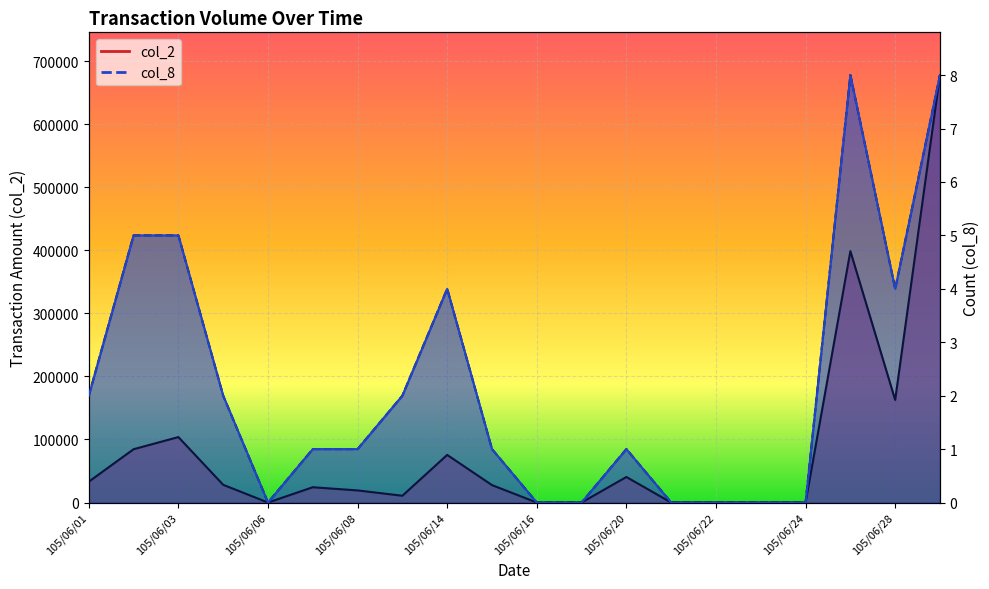

The col_8 series shows 0.0 at 105/06/17. True or false?

True